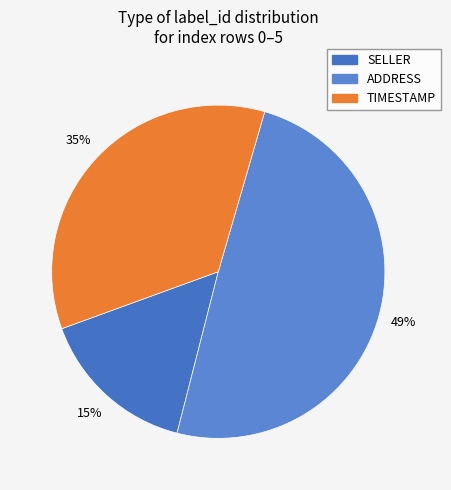

Count the number of slices in the pie.

3